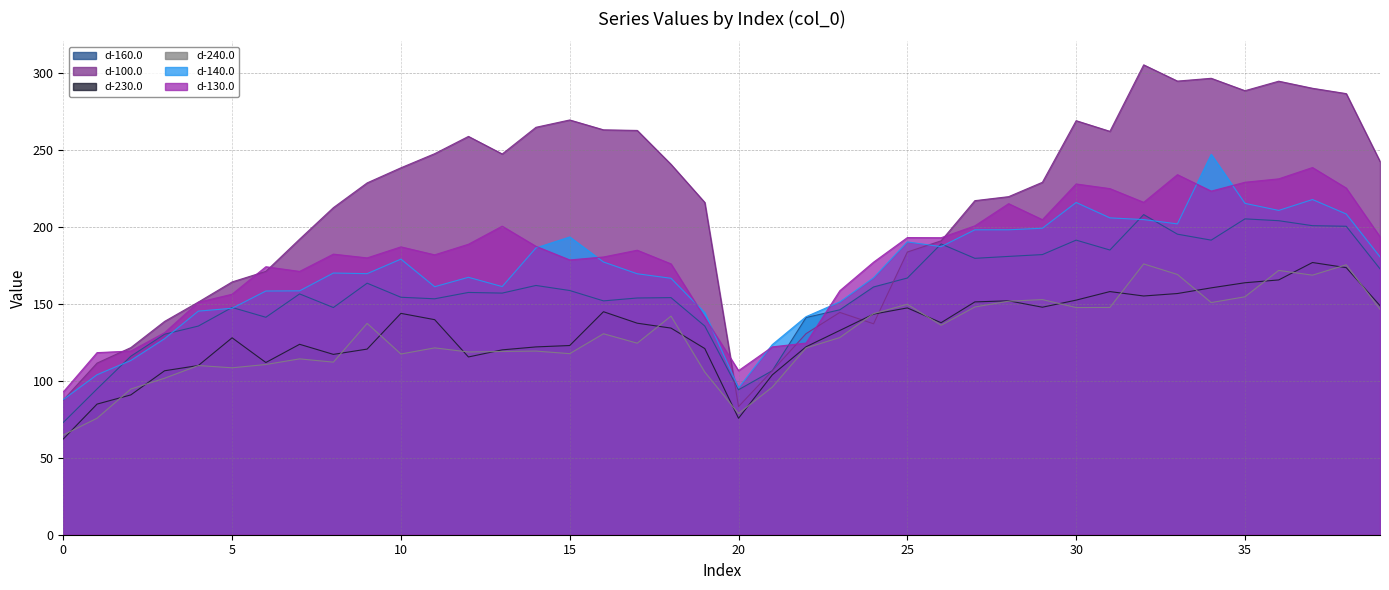

Where is the first local minimum for d-140.0?

9